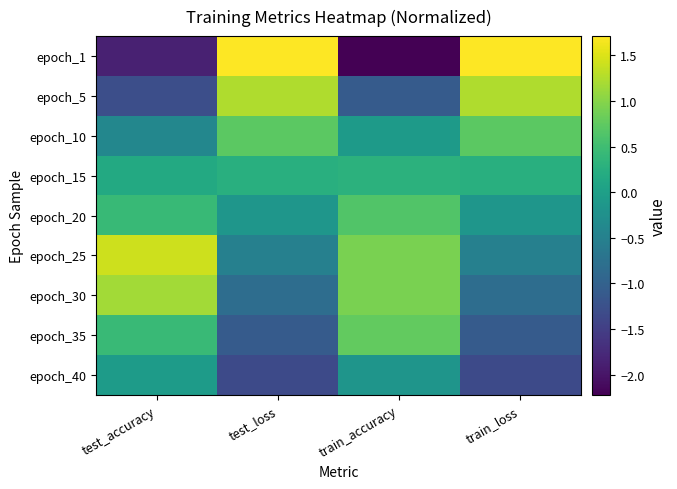

What is the difference between the highest and lowest values at test_loss?

3.0